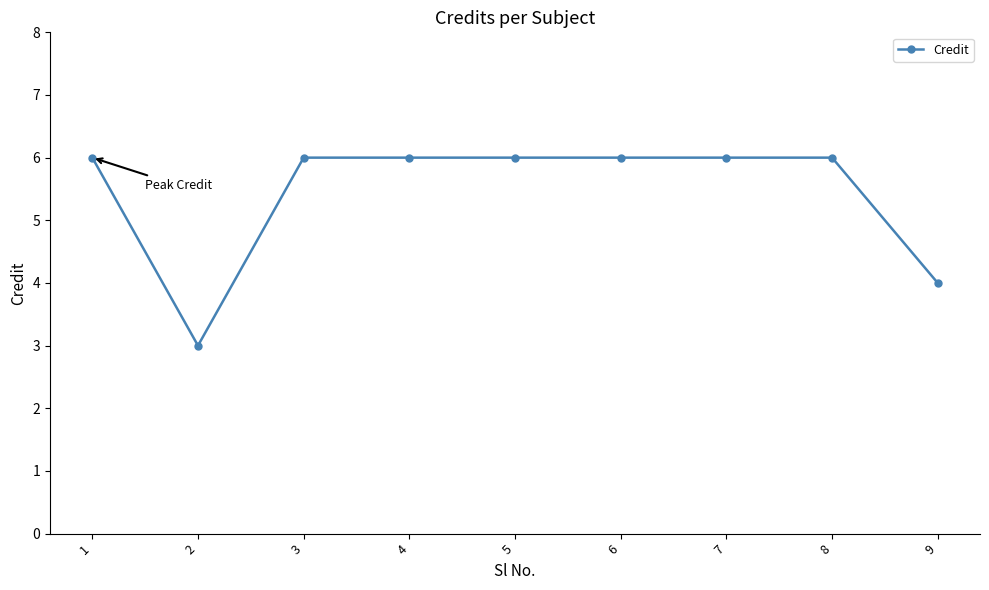

How many lines are shown in the chart?

1